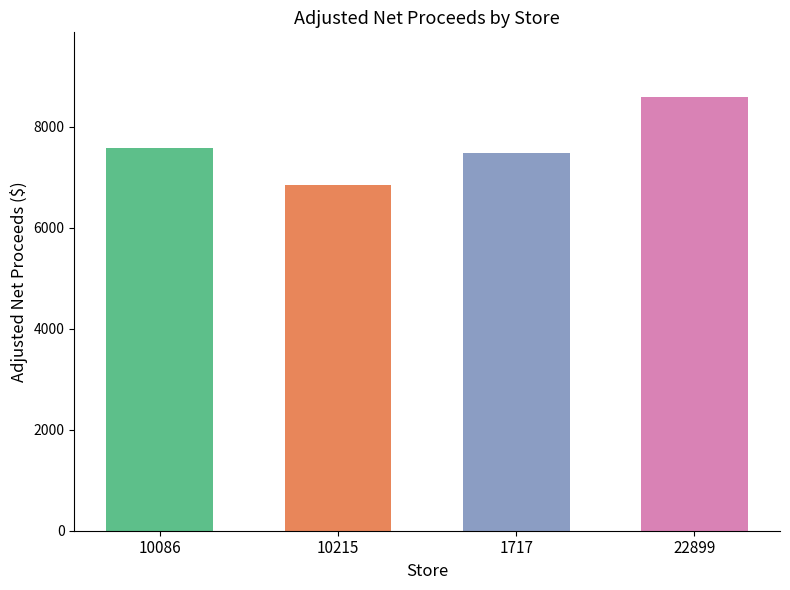

Which label corresponds to the largest value in the chart?

22899